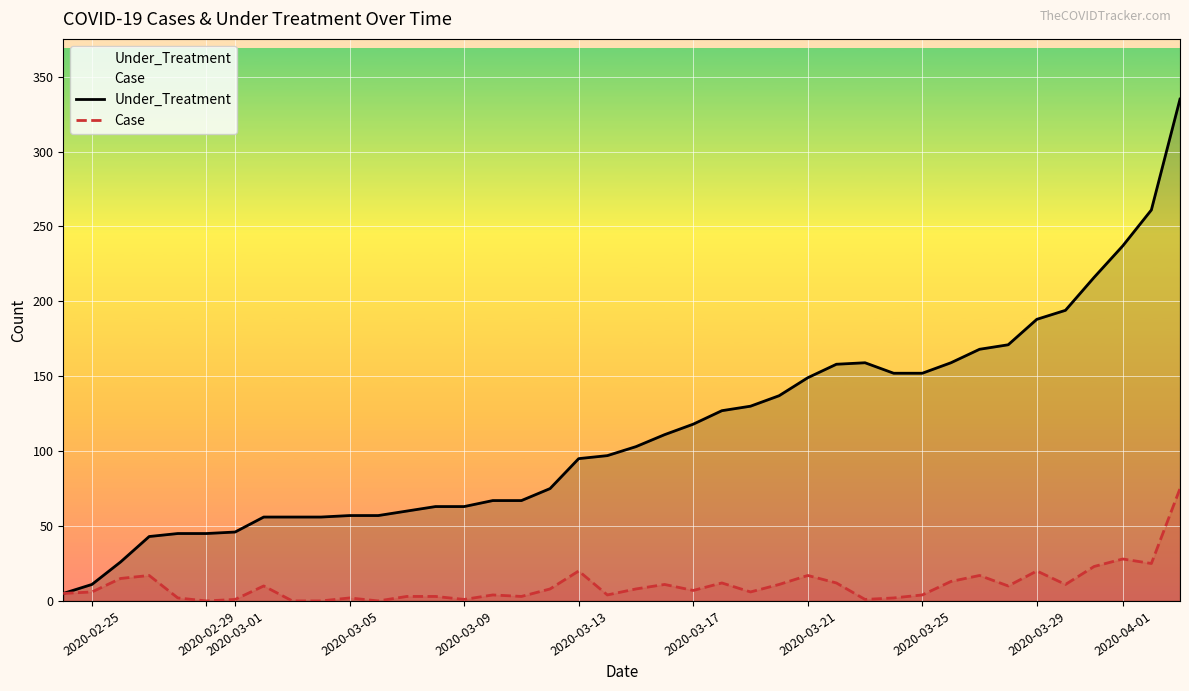

What are all the series names shown in the legend?

Under_Treatment, Case